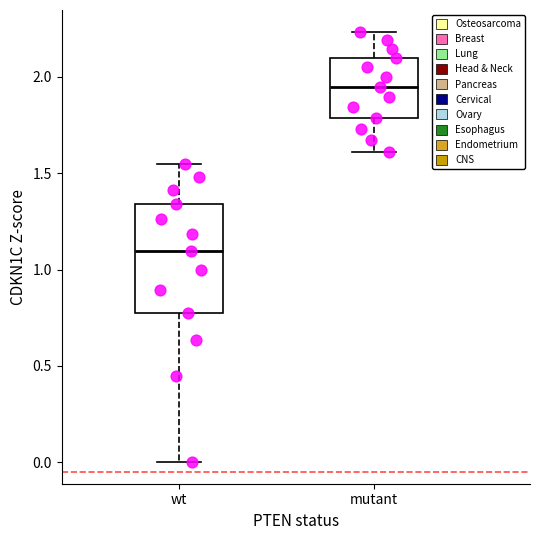

Comparing the boxes themselves (not the whiskers), which one is the tallest?

wt